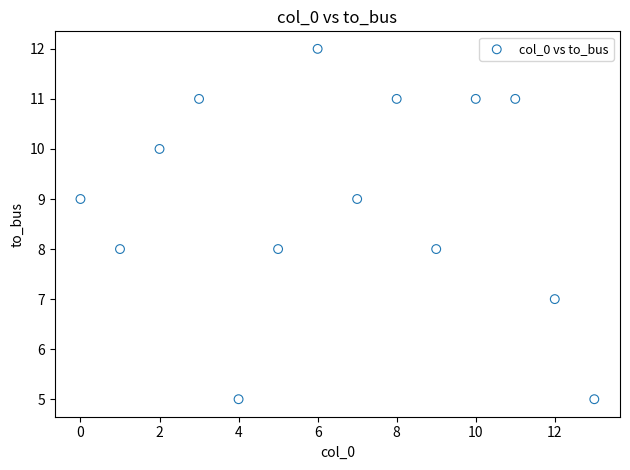

What is the range of Y values (max minus min)?

7